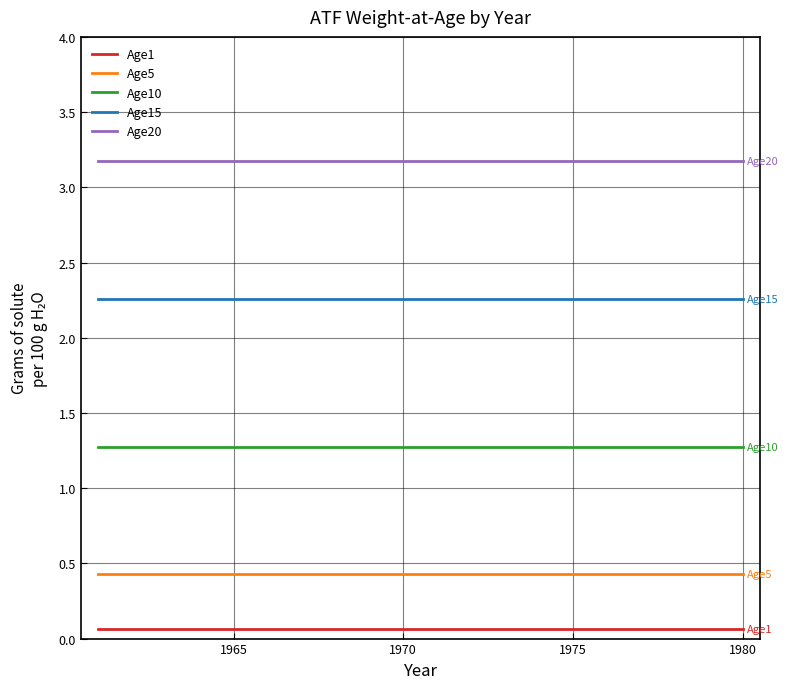

Rank the series by their maximum value, from lowest to highest.

Age1, Age5, Age10, Age15, Age20